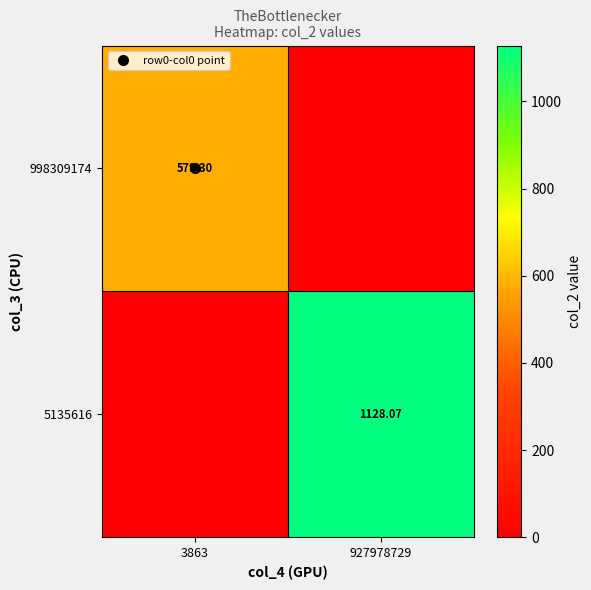

The value of 5135616 at 3863 is 0.0. True or false?

True